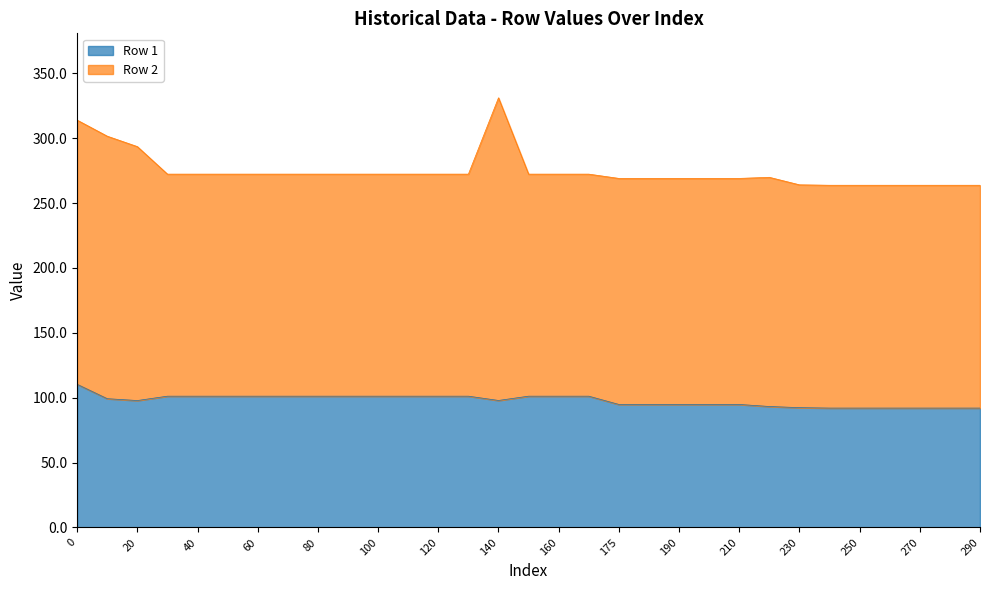

Where is the first local minimum?

20